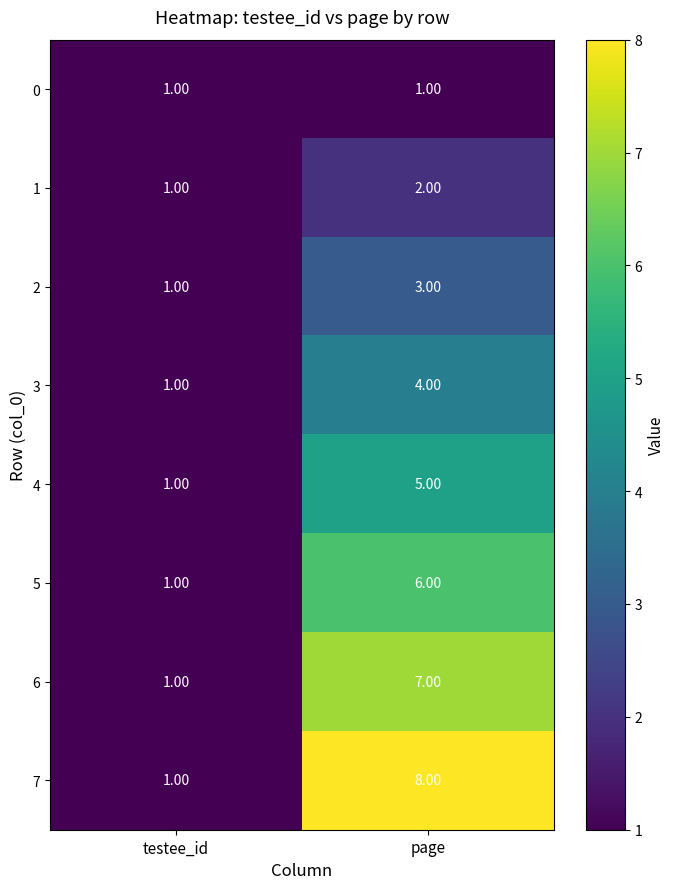

At which category is the sum across all series the highest?

page